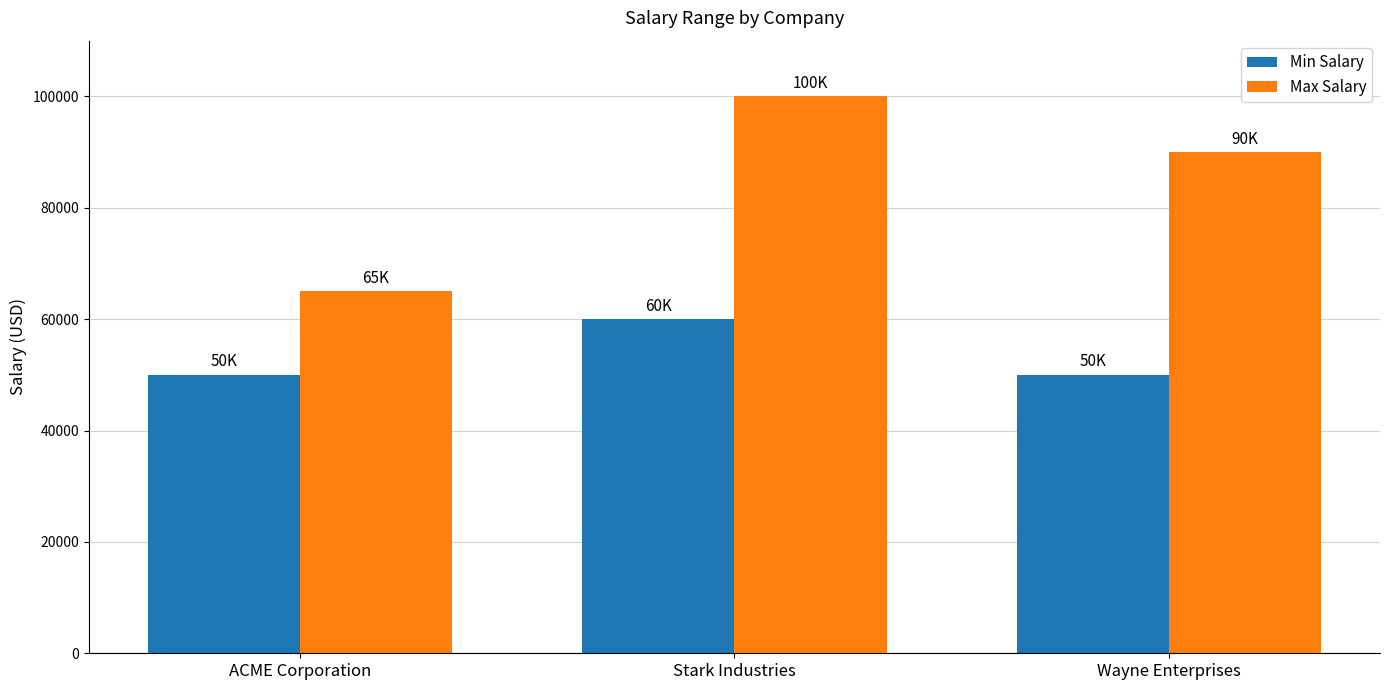

Count the number of data series in this chart.

2